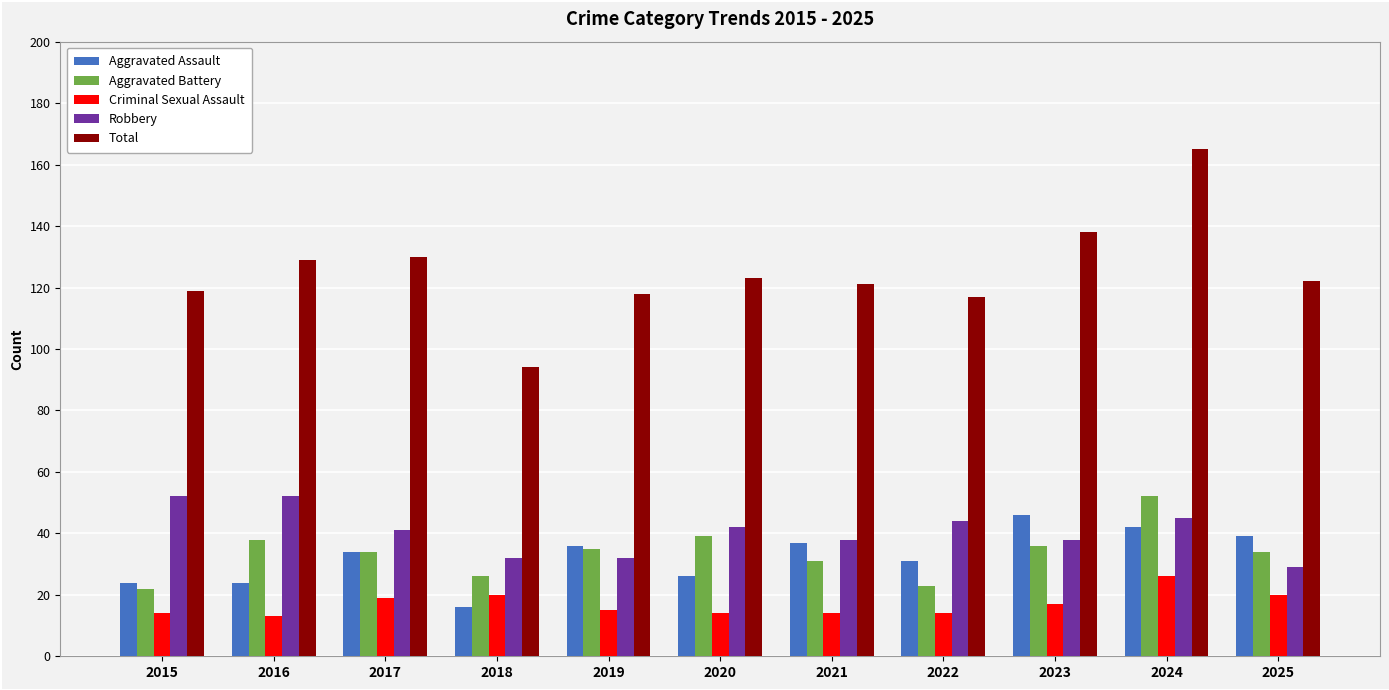

Which series has the widest spread of values?

Total